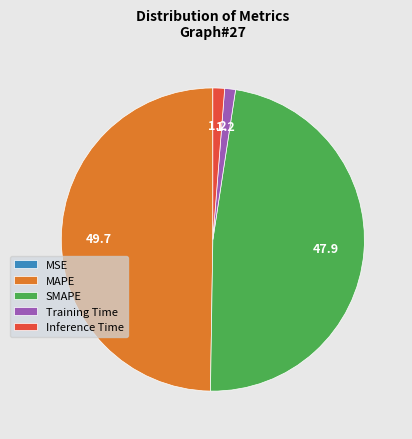

Do SMAPE and MAPE together represent more than half of the pie?

Yes